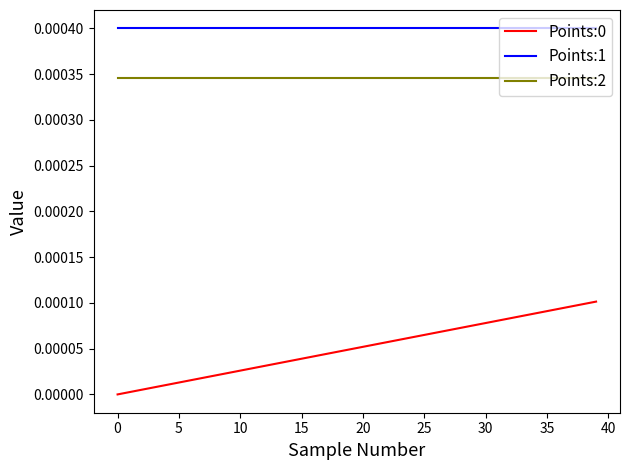

True or false: Points:2 and Points:1 cross at least once.

False